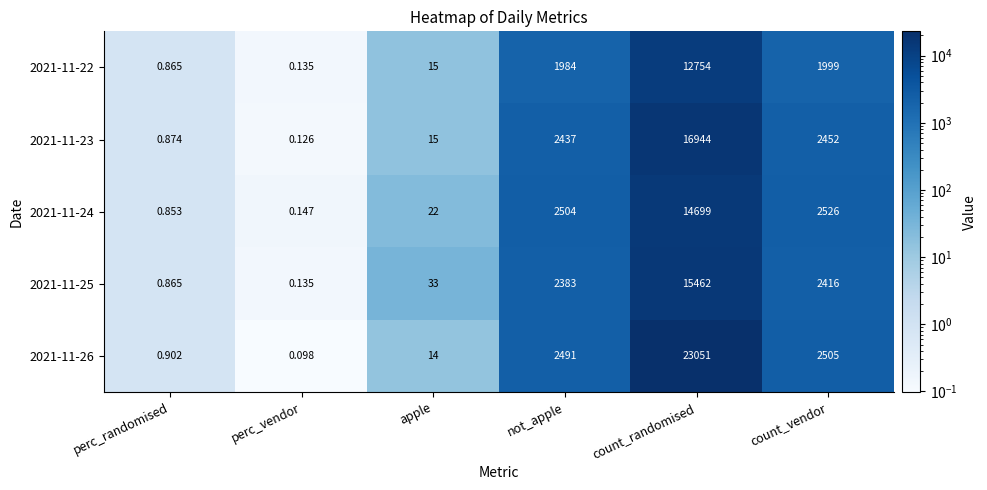

Where is 2021-11-24 nearest to the value 7349?

count_vendor